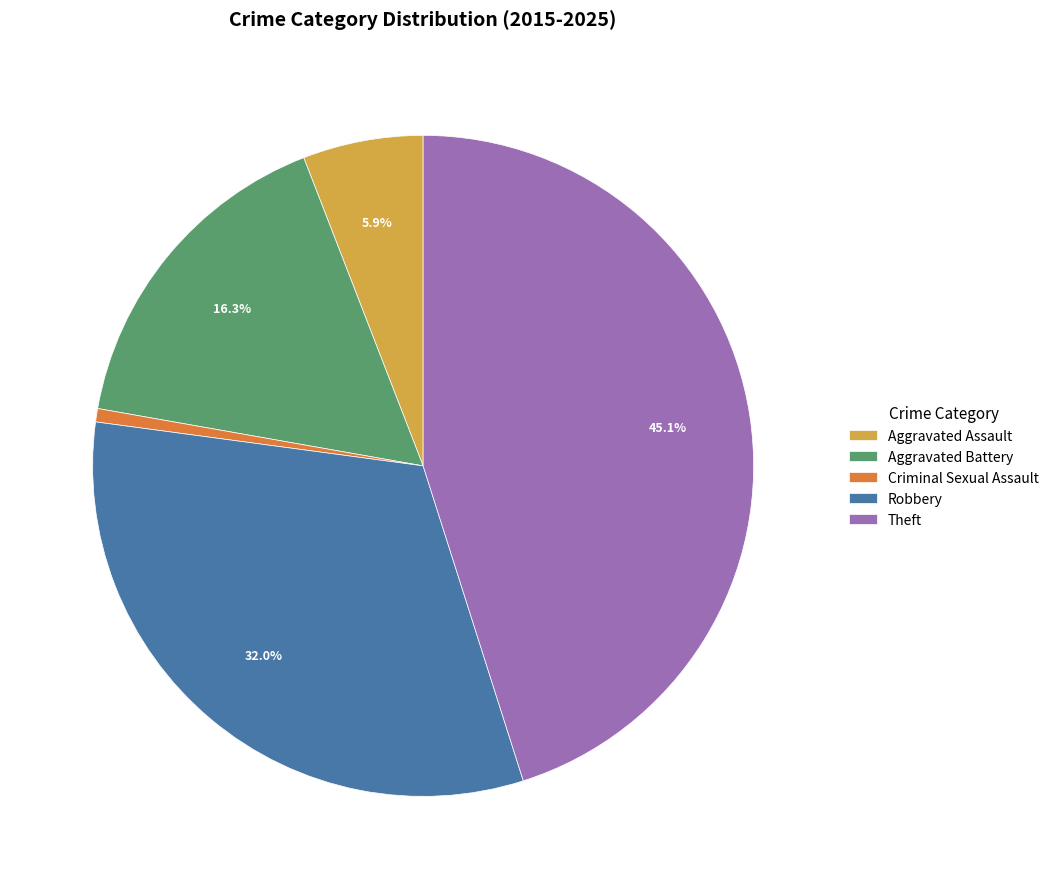

To the nearest percent, what portion does Robbery represent?

32%